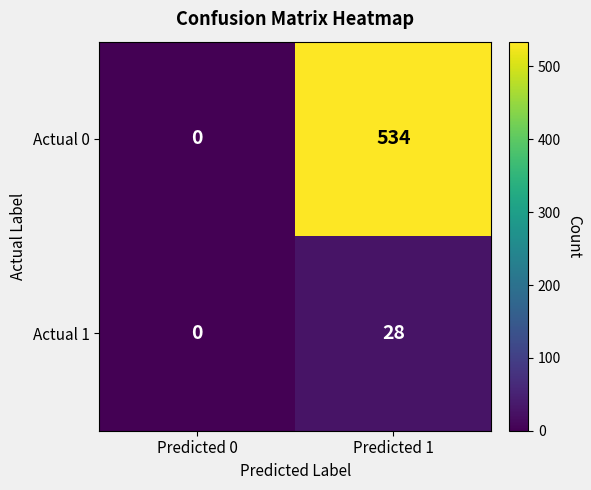

What is the average value of the Actual 1 series?

14